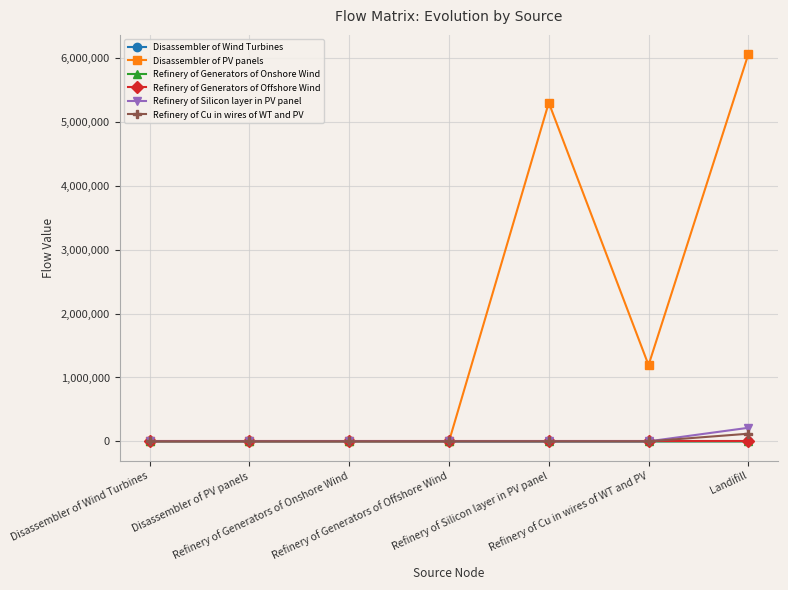

Which series has the widest spread of values?

Disassembler of PV panels